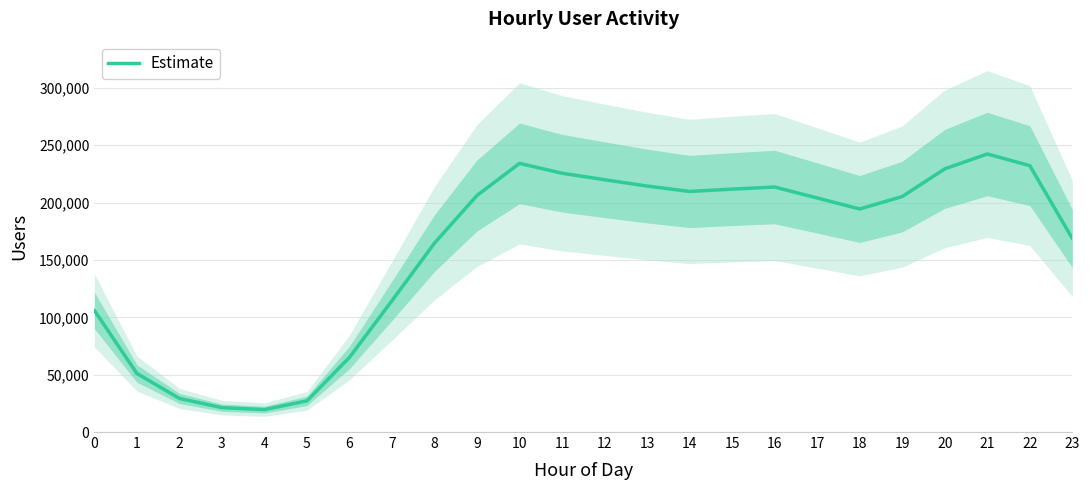

True or false: the data shows 242408 at 21.

True